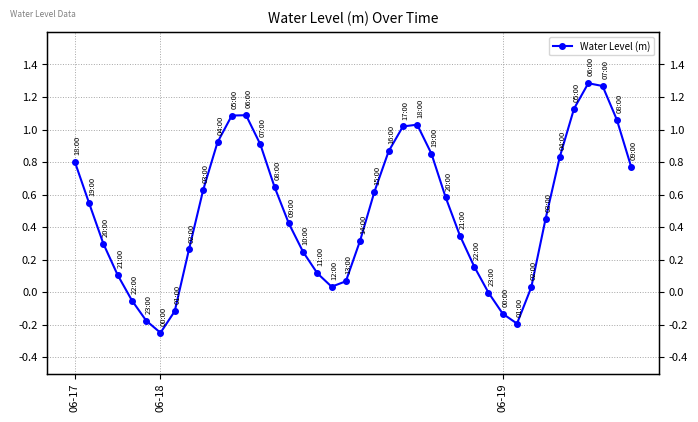

At which category does the data reach its first local peak?

12